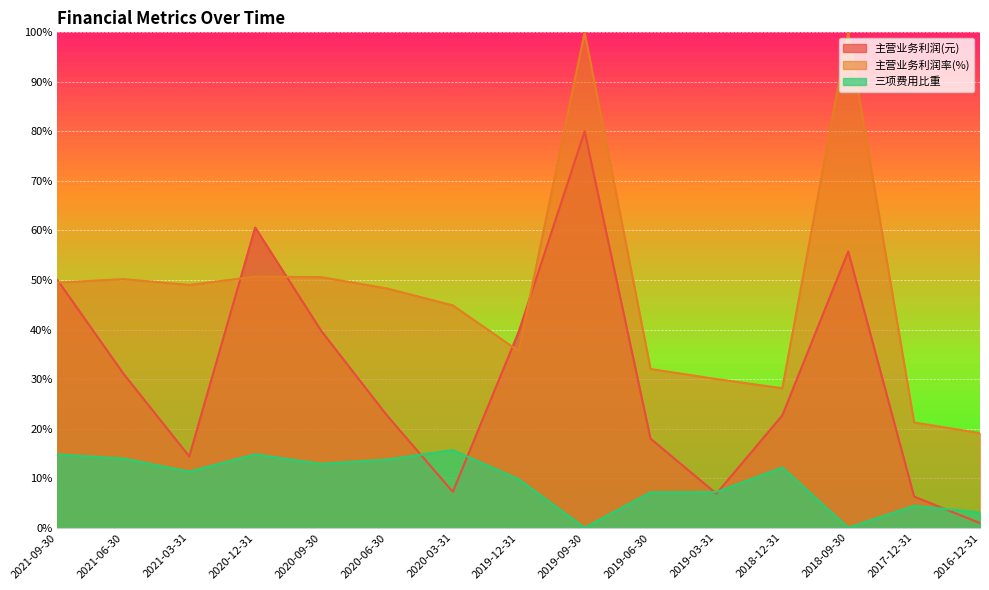

What is the sum of the 三项费用比重 values at 2021-09-30 and 2017-12-31?

19.2